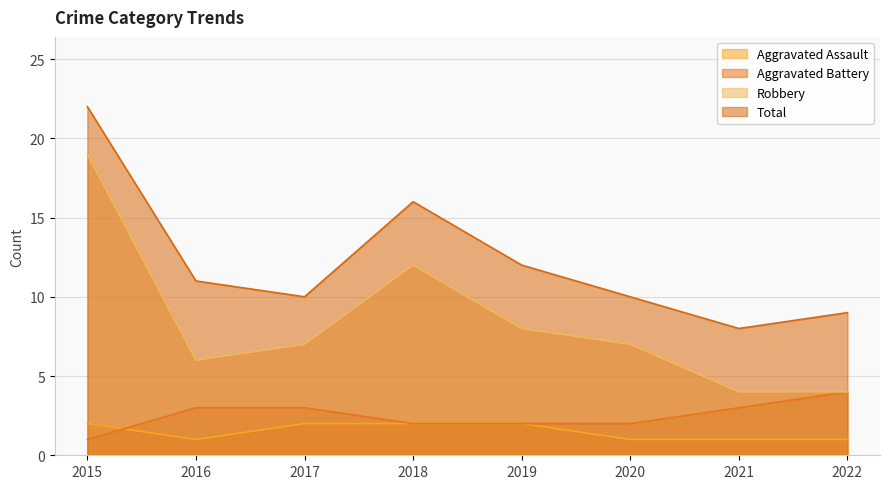

Is it true that Aggravated Battery equals 3 at 2019?

False